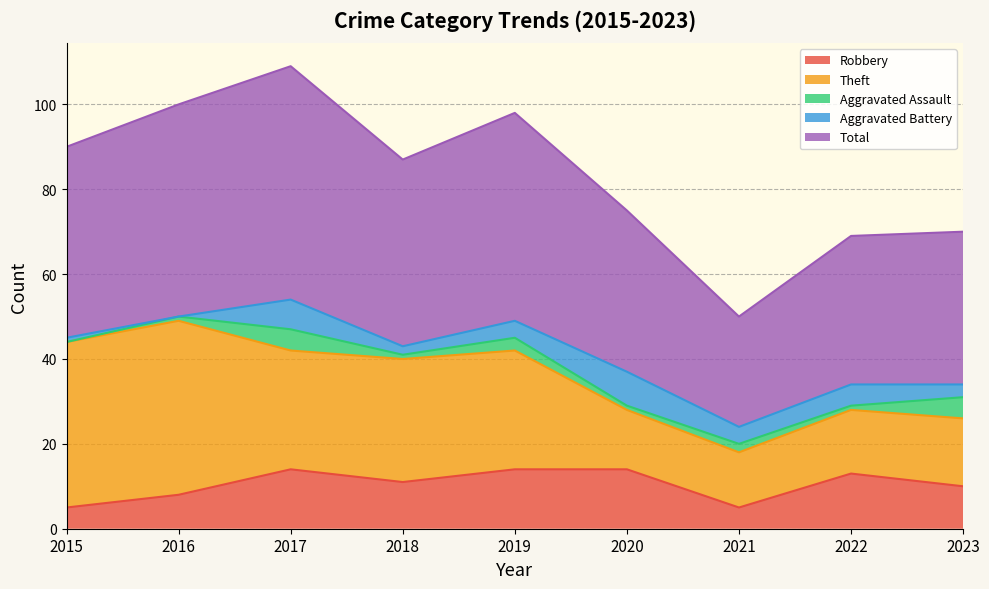

Reading left to right, transcribe all the data shown in this chart.

Robbery: 2015=5	2016=8	2017=14	2018=11	2019=14	2020=14	2021=5	2022=13	2023=10
Theft: 2015=39	2016=41	2017=28	2018=29	2019=28	2020=14	2021=13	2022=15	2023=16
Aggravated Assault: 2015=0	2016=1	2017=5	2018=1	2019=3	2020=1	2021=2	2022=1	2023=5
Aggravated Battery: 2015=1	2016=0	2017=7	2018=2	2019=4	2020=8	2021=4	2022=5	2023=3
Total: 2015=45	2016=50	2017=55	2018=44	2019=49	2020=38	2021=26	2022=35	2023=36